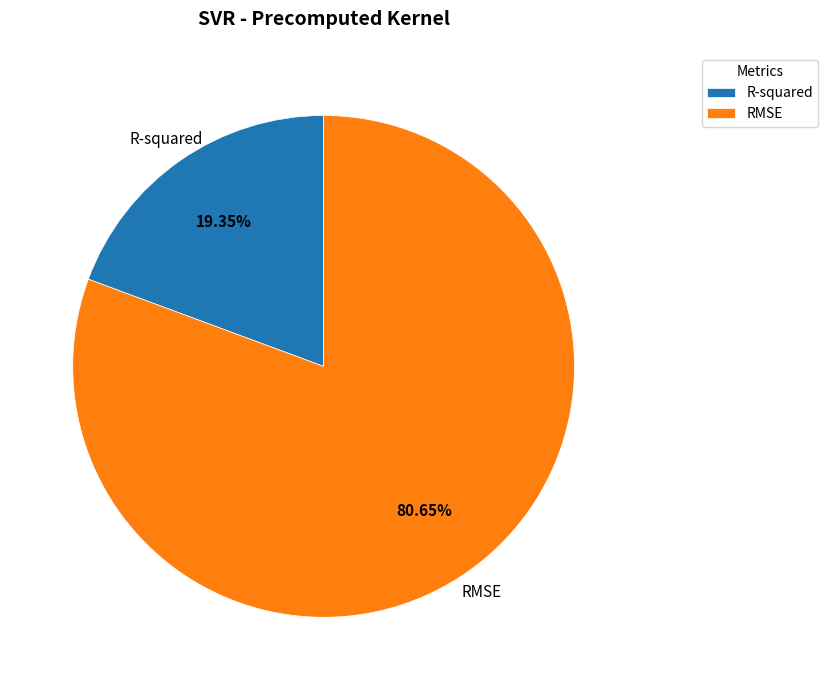

Between RMSE and R-squared, which is larger?

RMSE